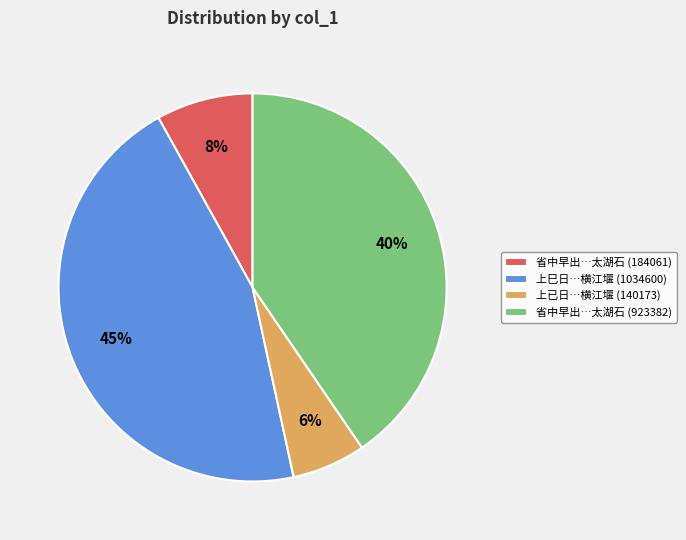

Is it true that 上巳日…横江堰 (1034600) is 45% of the pie?

True